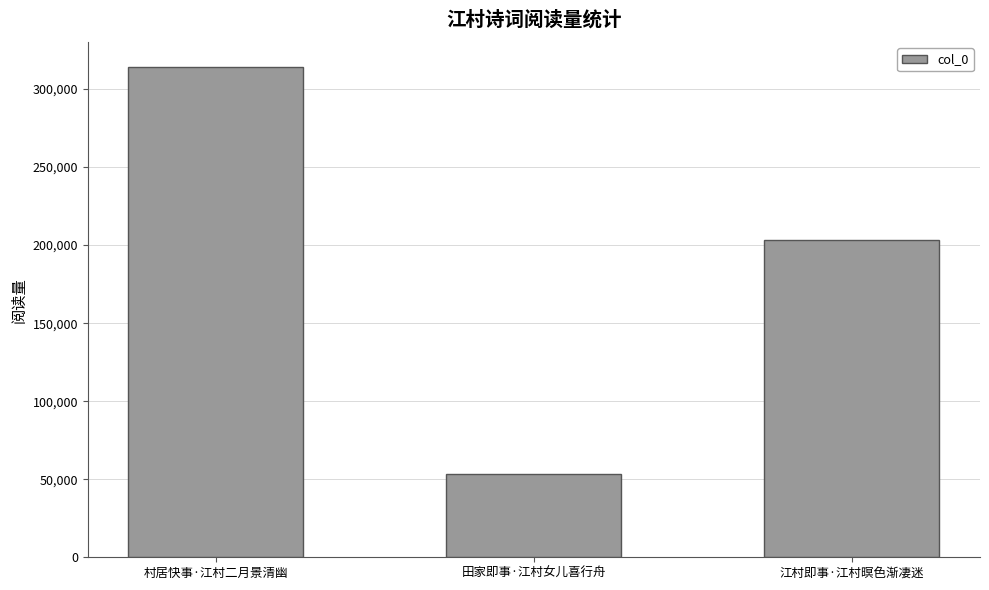

Rank the categories by value from lowest to highest.

田家即事·江村女儿喜行舟, 江村即事·江村暝色渐凄迷, 村居快事·江村二月景清幽